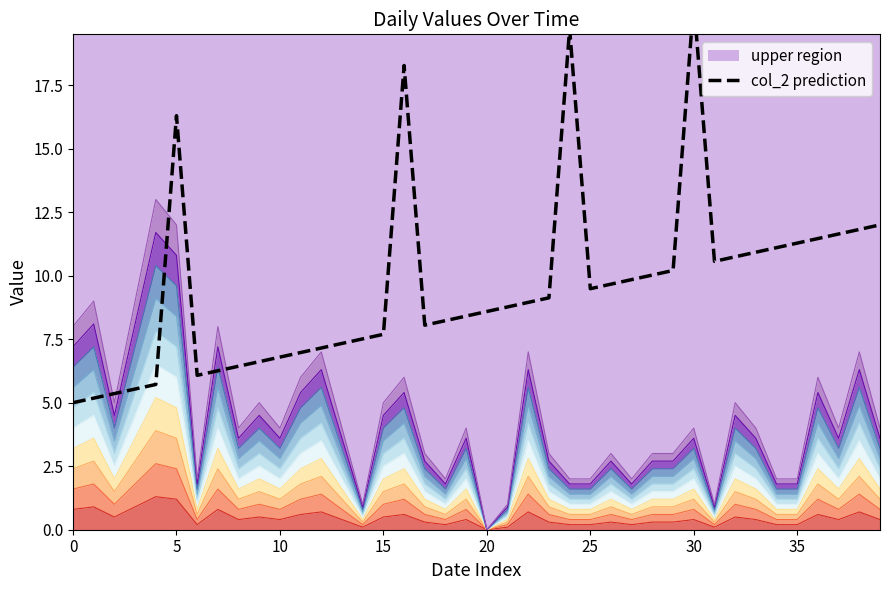

How many lines are shown in the chart?

1